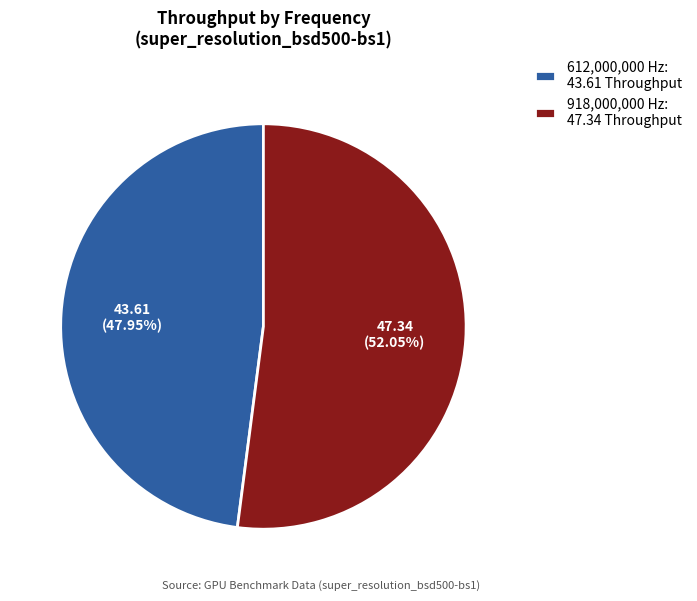

Rank the categories by value from lowest to highest.

612,000,000 Hz: 43.61 Throughput, 918,000,000 Hz: 47.34 Throughput